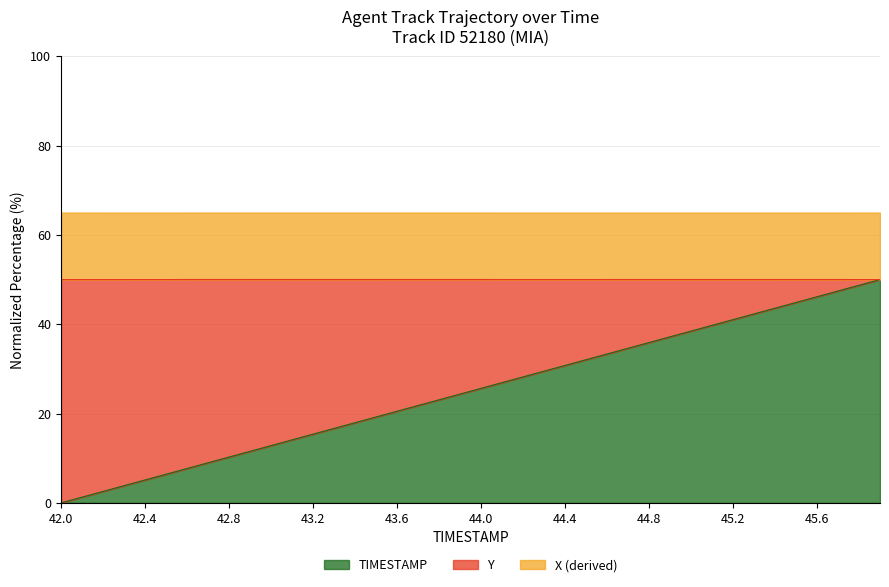

What is the greatest value displayed?

50.0